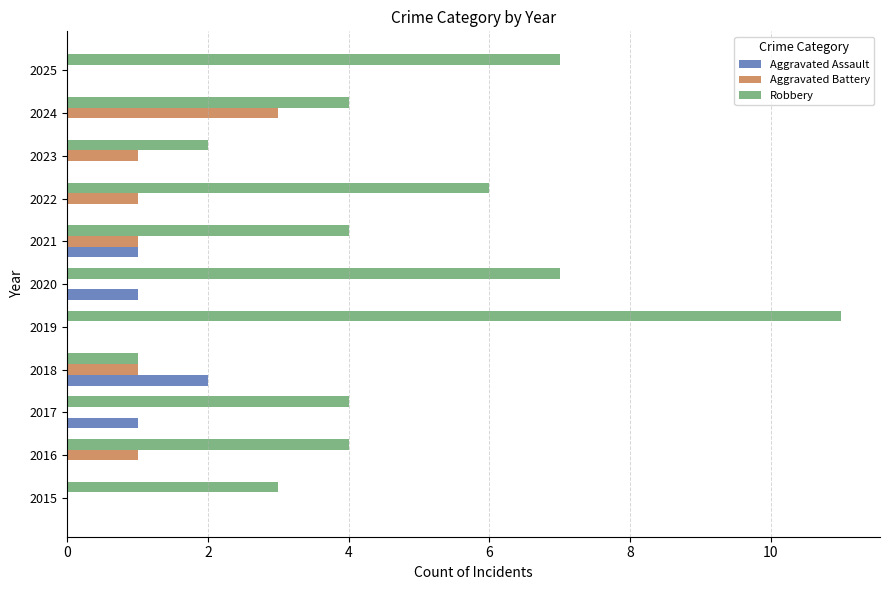

How many categories are shown in the chart?

11